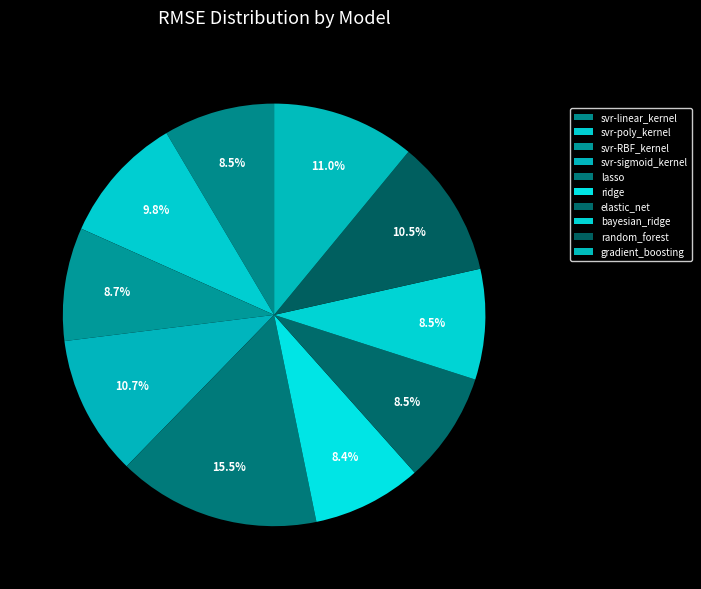

To the nearest percent, what percentage of the pie is gradient_boosting?

11%